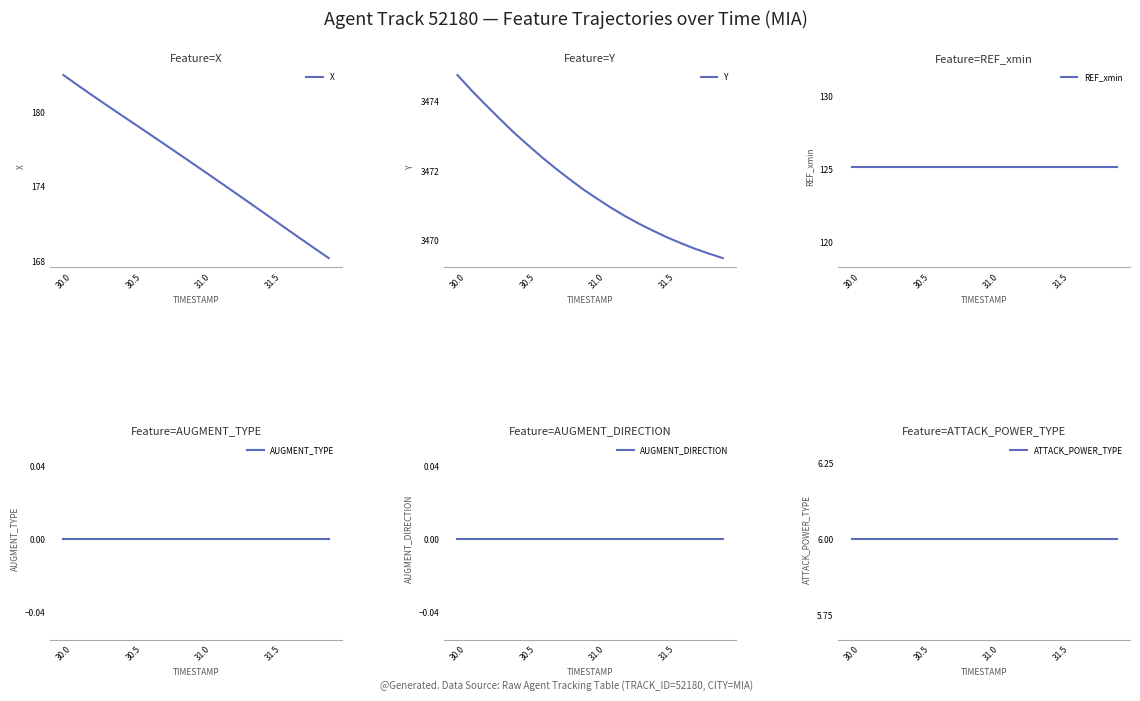

What is the maximum value for X?

183.0